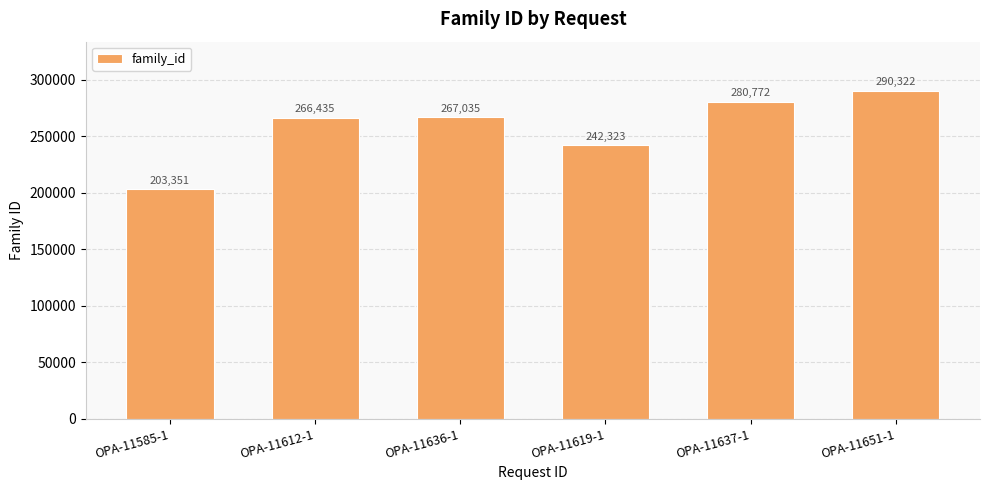

Between OPA-11619-1 and OPA-11637-1, which is larger?

OPA-11637-1